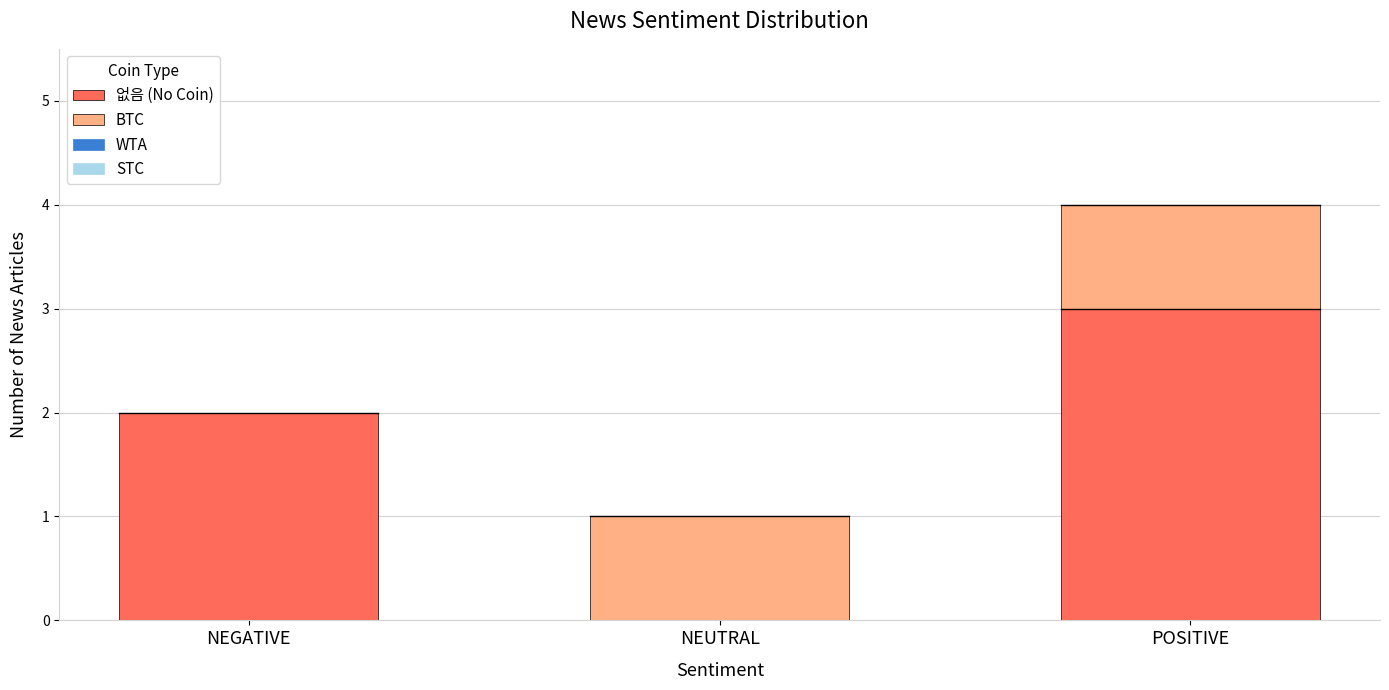

At which label does 없음 (No Coin) reach its peak?

POSITIVE